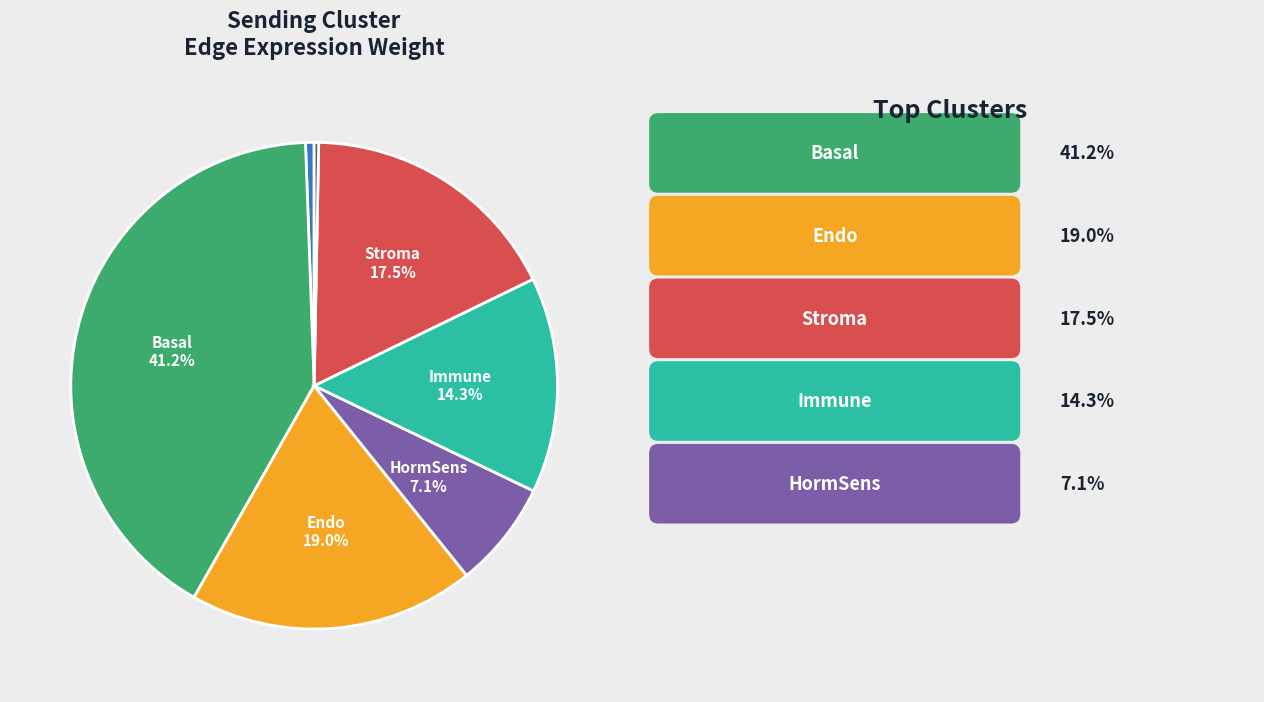

Is there any slice that represents more than half of the pie?

No